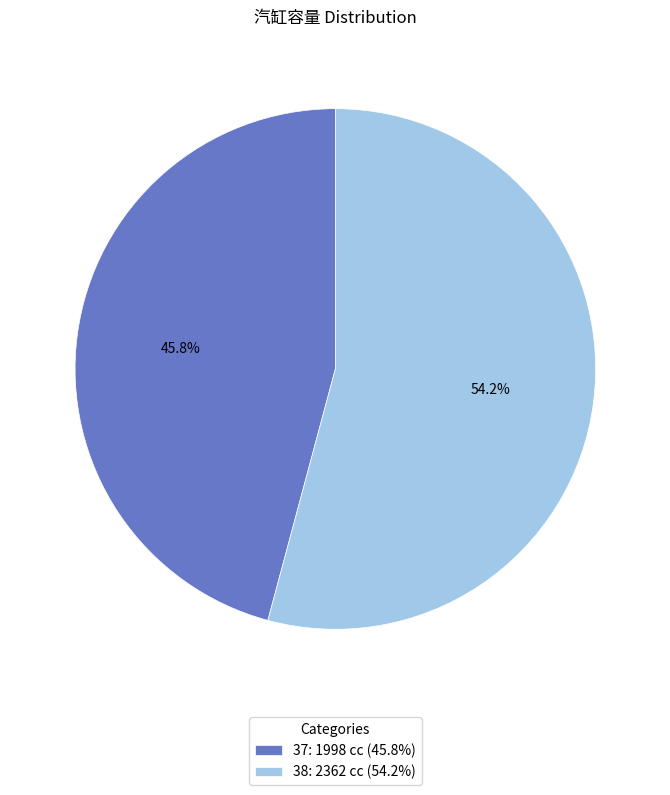

How much of the chart is everything except 37?

54.2%